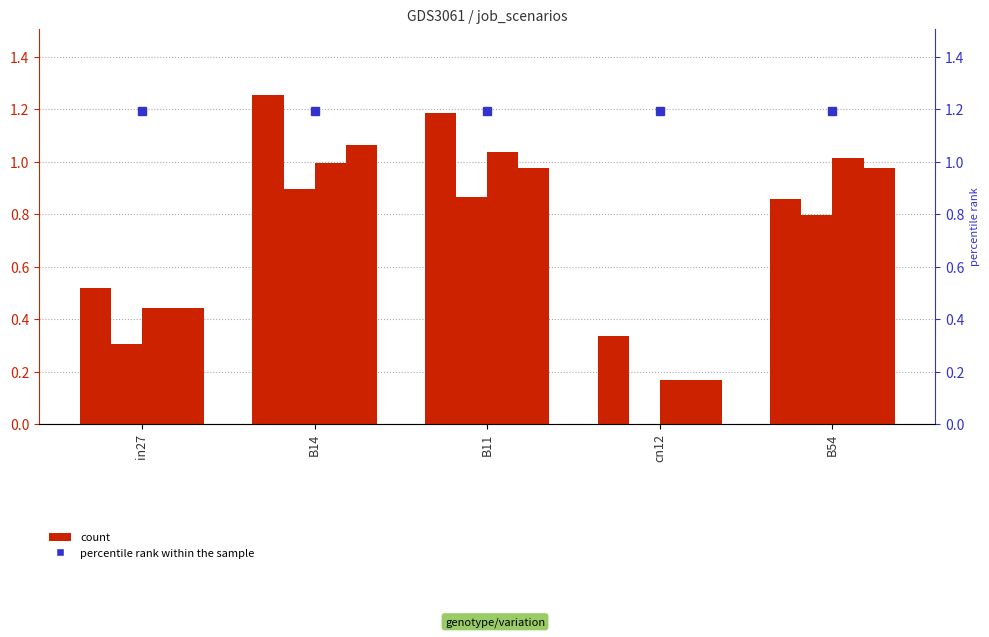

At which category does the chart reach its peak across all series?

B14